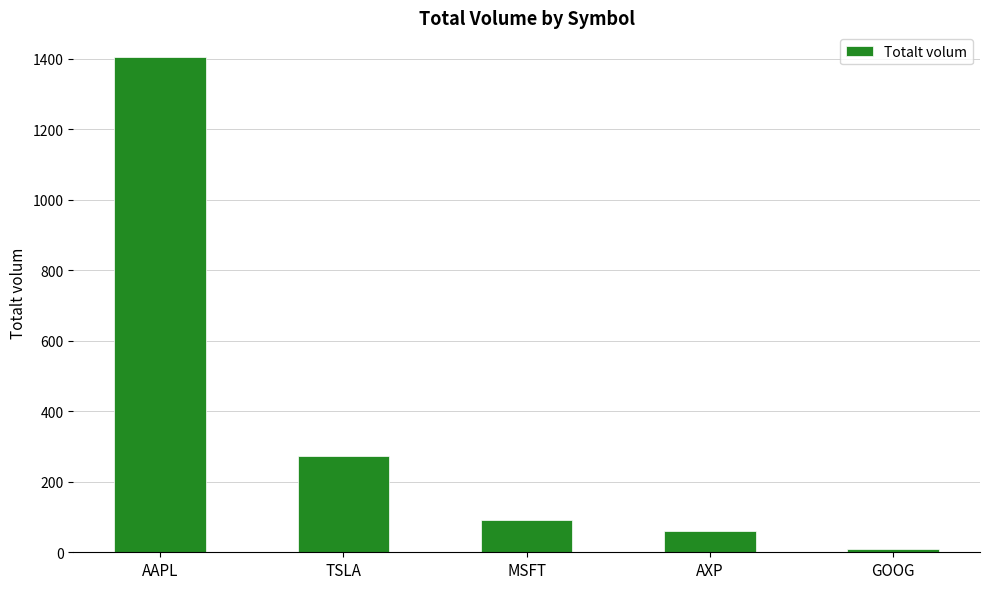

How many bars are there in total?

5